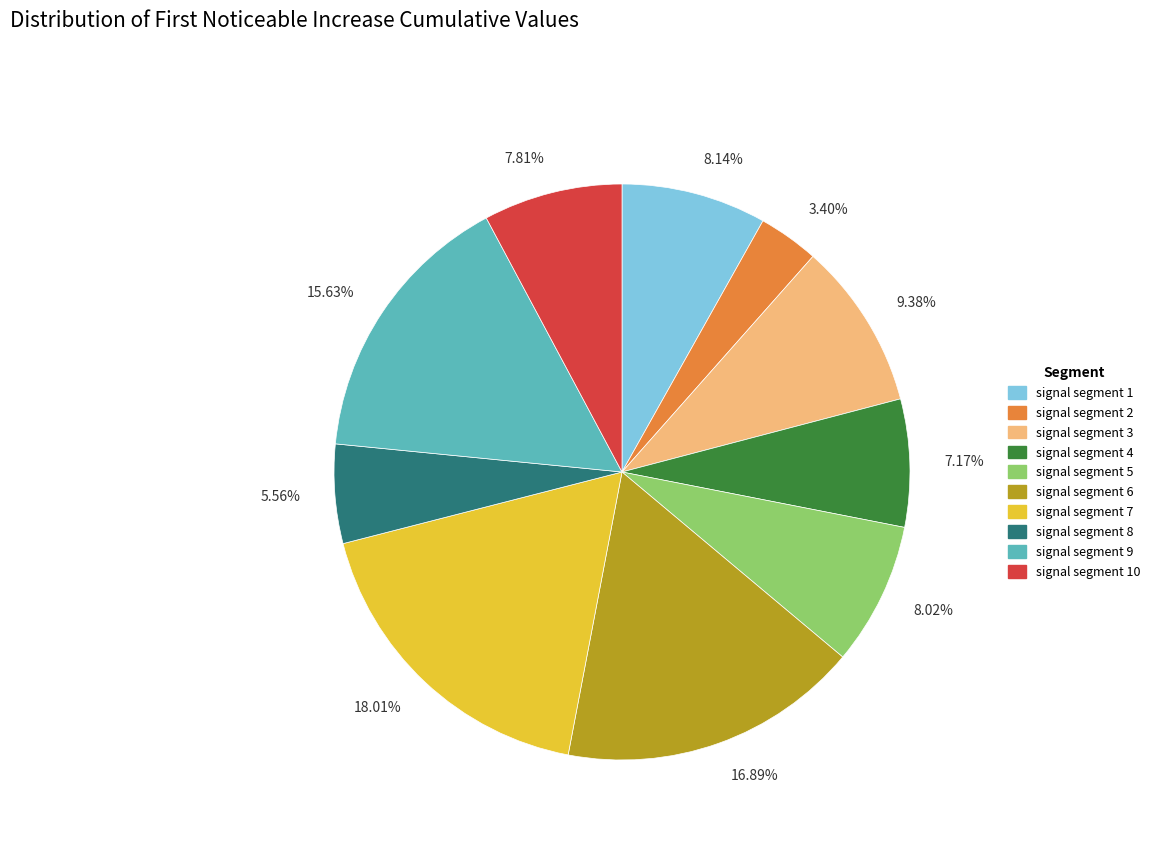

Do 16.89% and 7.81% together represent more than half of the pie?

No